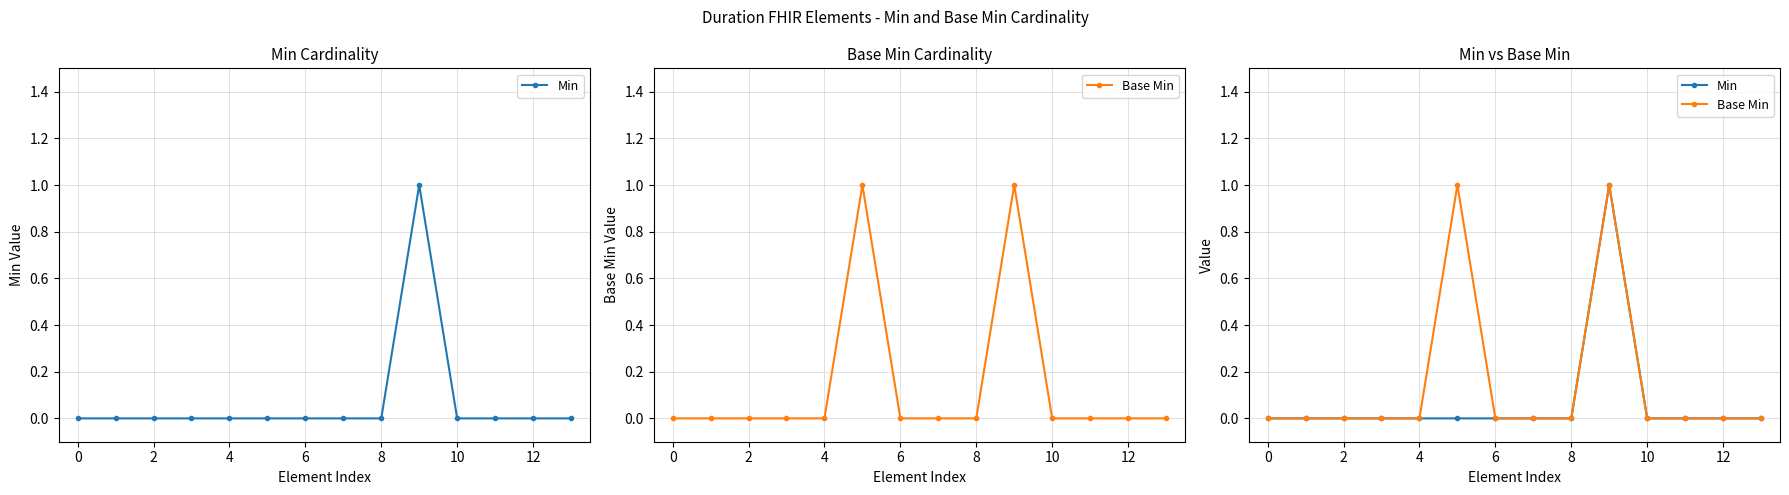

What is the label of the 4th point from the right?

10